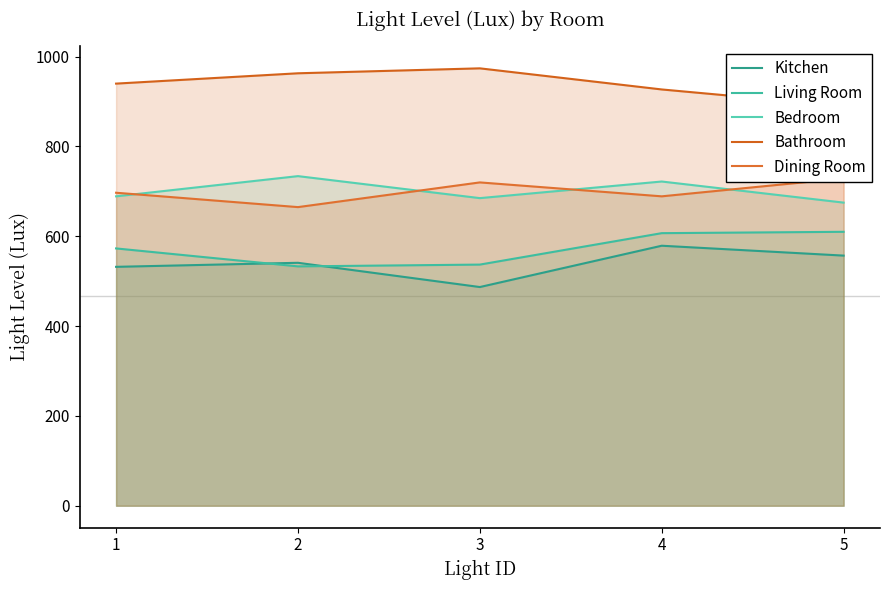

Reading left to right, what are all the values shown in this chart?

Kitchen: 1=532	2=541	3=487	4=579	5=557
Living Room: 1=573	2=533	3=537	4=607	5=610
Bedroom: 1=689	2=734	3=685	4=722	5=675
Bathroom: 1=940	2=963	3=974	4=927	5=890
Dining Room: 1=697	2=665	3=720	4=689	5=729